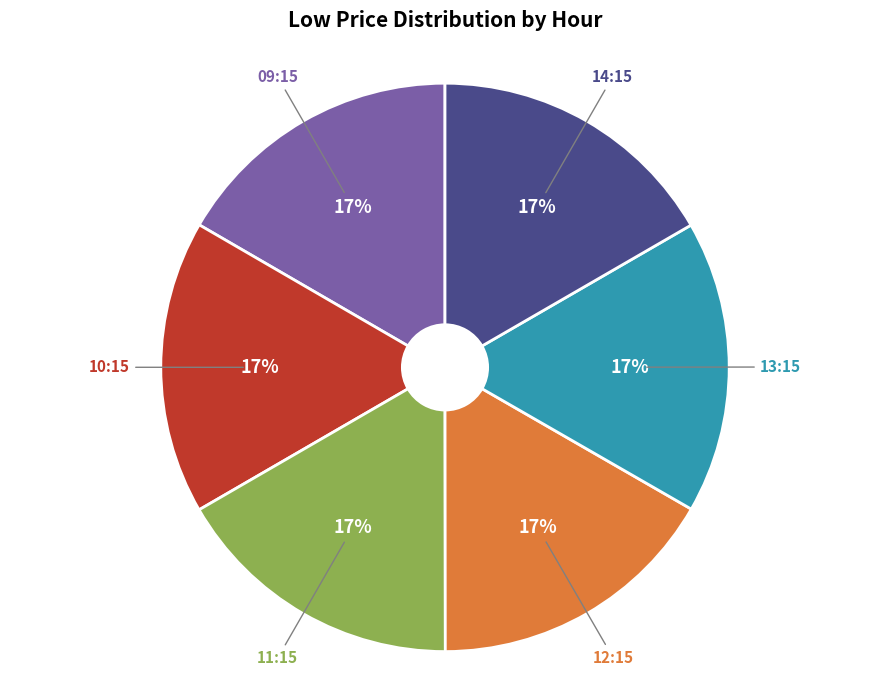

What is the ratio of the value at 14:15 to the value at 13:15?

1.0